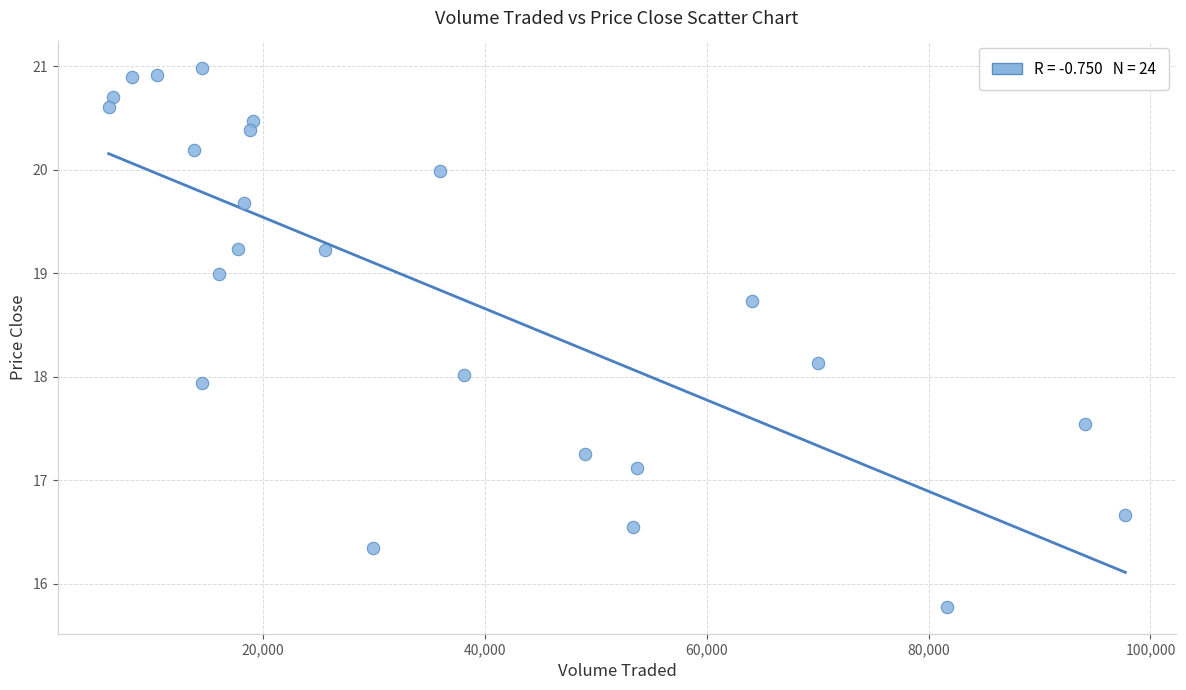

What is the range of X values (max minus min)?

91674.1